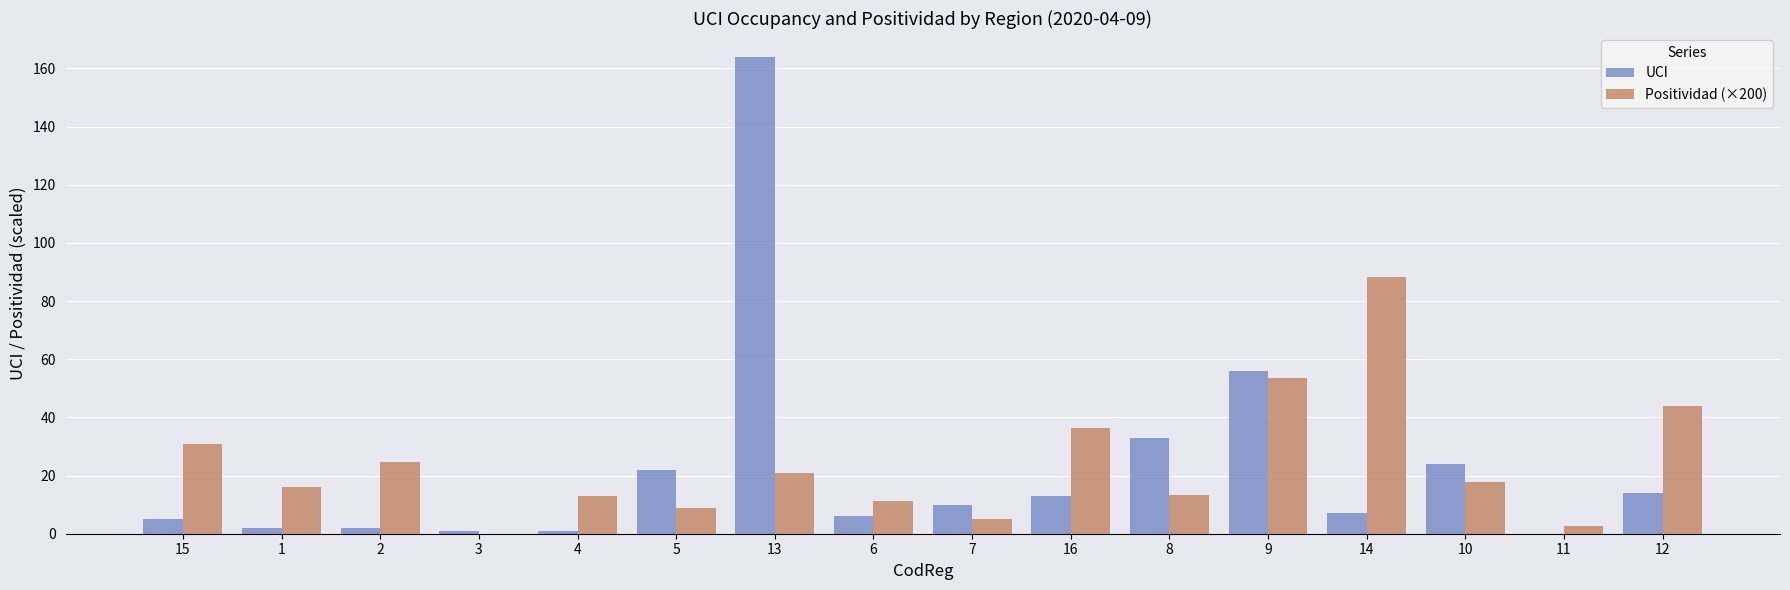

At which label does UCI reach its peak?

13